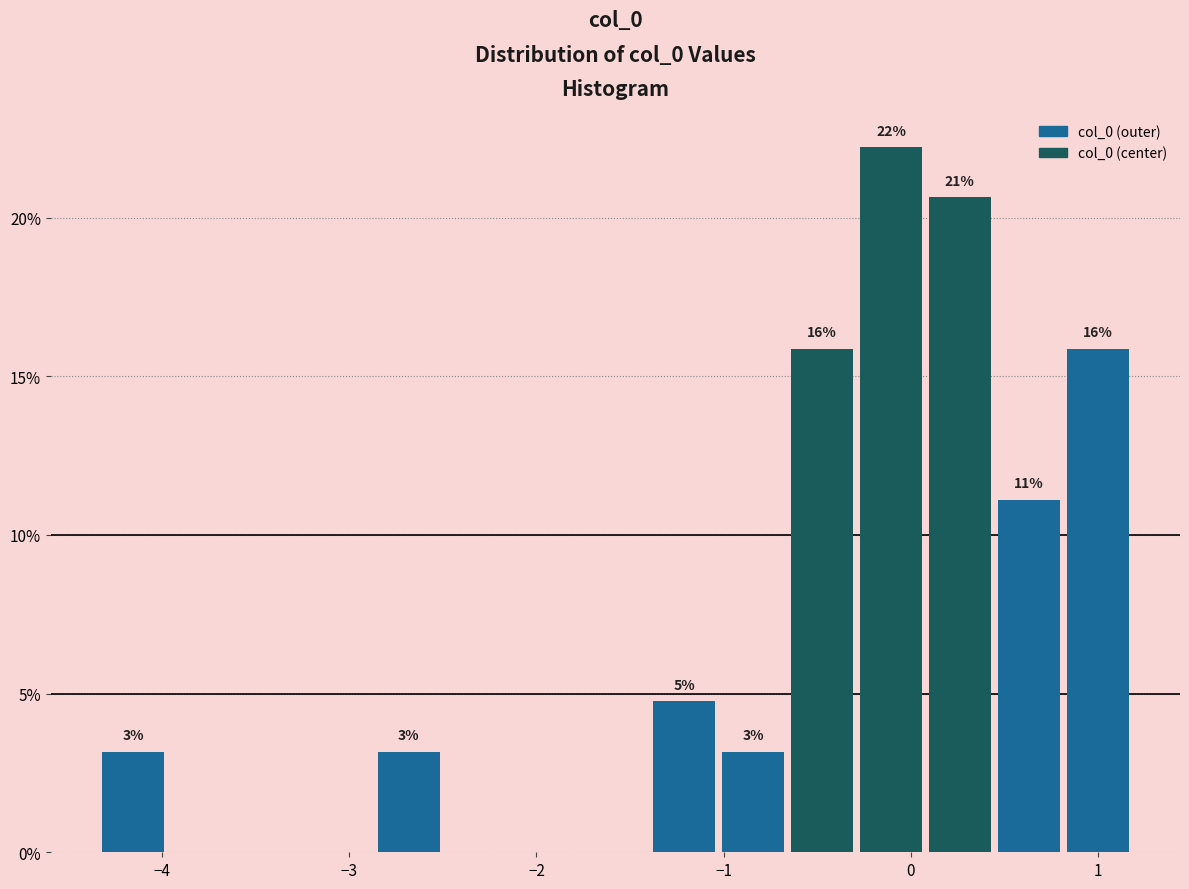

Around what value on the x-axis is the tallest bar? Give the approximate position of its centre, as read against the axis.

-0.1